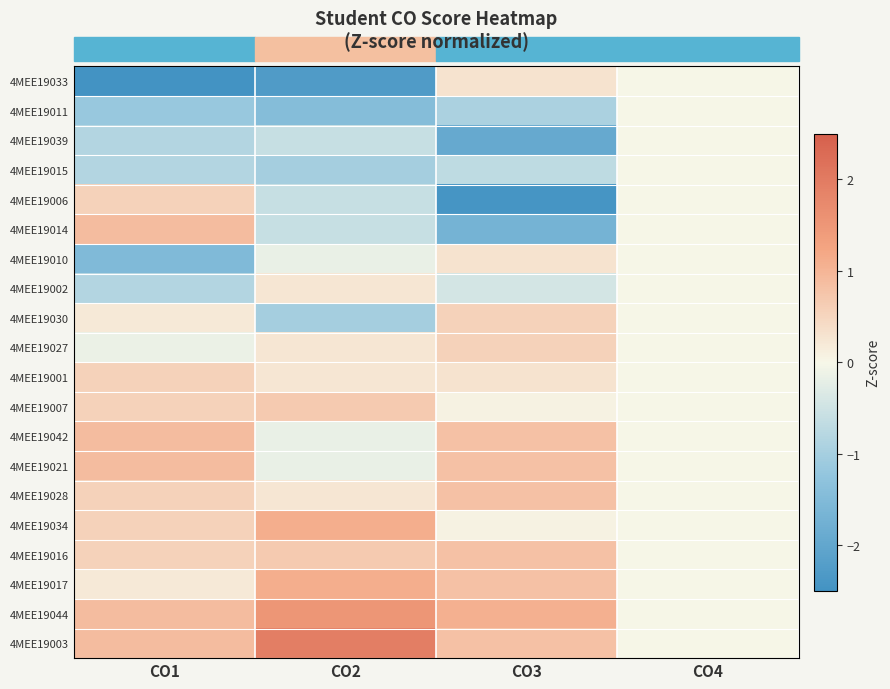

Reading left to right, extract all data points from this chart.

4MEE19033: CO1=-2.9	CO2=-2.3	CO3=0.3	CO4=0.0
4MEE19011: CO1=-1.2	CO2=-1.4	CO3=-0.9	CO4=0.0
4MEE19039: CO1=-0.8	CO2=-0.6	CO3=-1.9	CO4=0.0
4MEE19015: CO1=-0.8	CO2=-1.0	CO3=-0.7	CO4=0.0
4MEE19006: CO1=0.6	CO2=-0.6	CO3=-2.4	CO4=0.0
4MEE19014: CO1=0.9	CO2=-0.6	CO3=-1.7	CO4=0.0
4MEE19010: CO1=-1.5	CO2=-0.2	CO3=0.3	CO4=0.0
4MEE19002: CO1=-0.8	CO2=0.3	CO3=-0.4	CO4=0.0
4MEE19030: CO1=0.2	CO2=-1.0	CO3=0.6	CO4=0.0
4MEE19027: CO1=-0.1	CO2=0.3	CO3=0.6	CO4=0.0
4MEE19001: CO1=0.6	CO2=0.3	CO3=0.3	CO4=0.0
4MEE19007: CO1=0.6	CO2=0.7	CO3=0.1	CO4=0.0
4MEE19042: CO1=0.9	CO2=-0.2	CO3=0.8	CO4=0.0
4MEE19021: CO1=0.9	CO2=-0.2	CO3=0.8	CO4=0.0
4MEE19028: CO1=0.6	CO2=0.3	CO3=0.8	CO4=0.0
4MEE19034: CO1=0.6	CO2=1.1	CO3=0.1	CO4=0.0
4MEE19016: CO1=0.6	CO2=0.7	CO3=0.8	CO4=0.0
4MEE19017: CO1=0.2	CO2=1.1	CO3=0.8	CO4=0.0
4MEE19044: CO1=0.9	CO2=1.5	CO3=1.1	CO4=0.0
4MEE19003: CO1=0.9	CO2=1.9	CO3=0.8	CO4=0.0